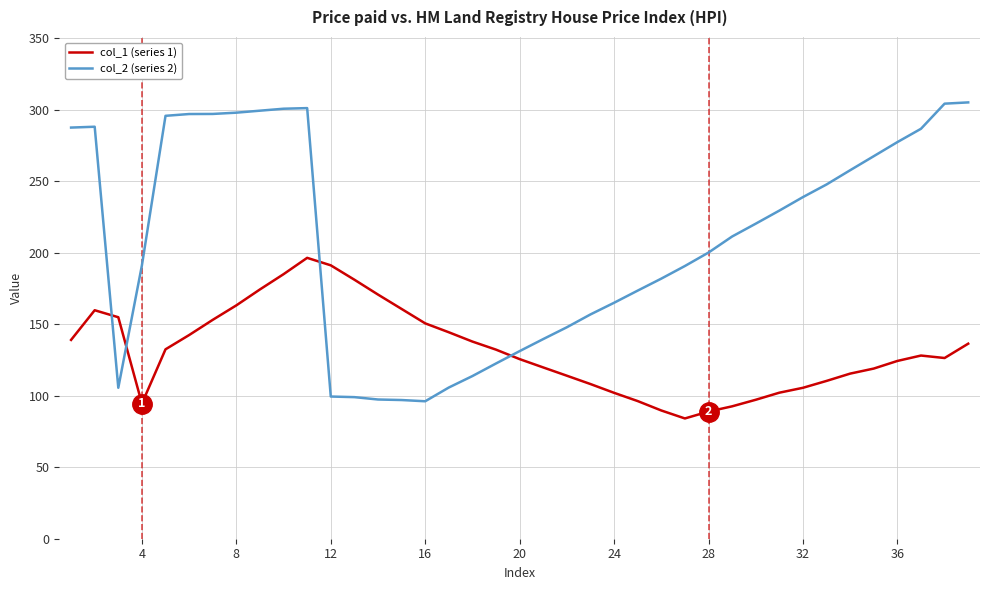

How many distinct data groups are displayed?

2